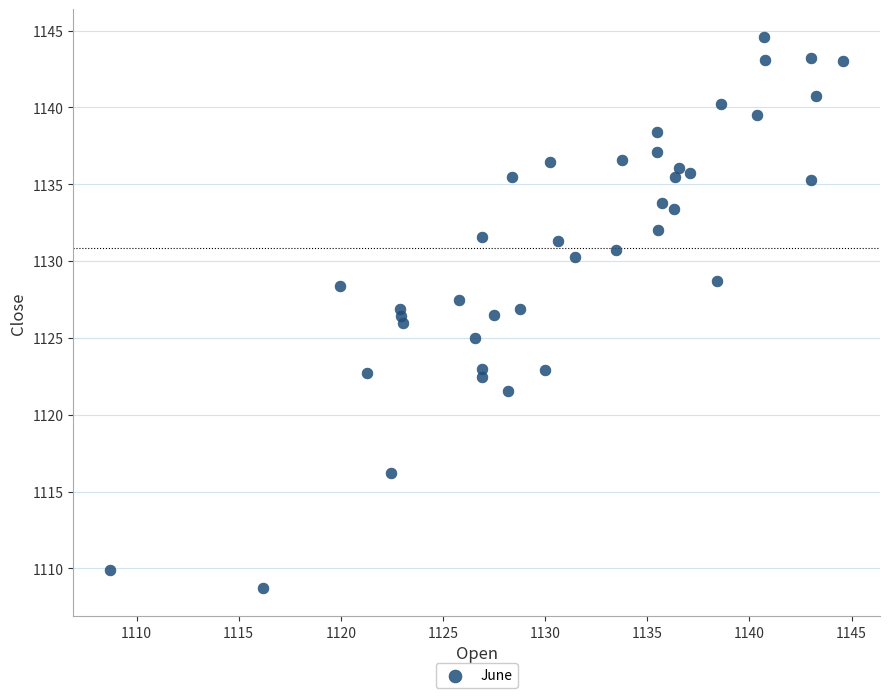

What is the range of Y values (max minus min)?

35.9